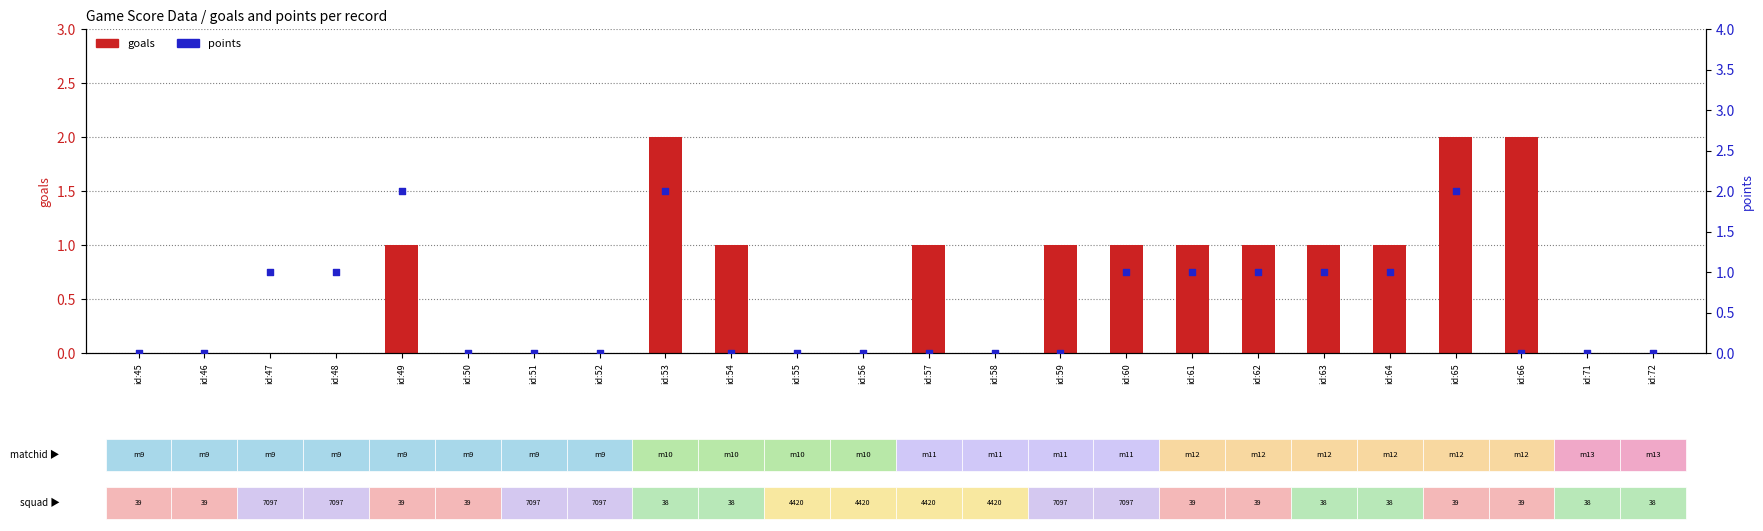

At which category is the sum across all series the highest?

id:53